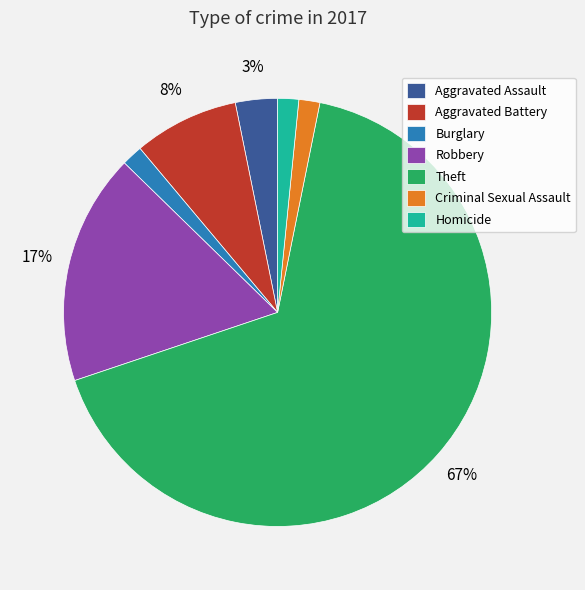

What percentage is the Burglary slice, to the nearest percent?

2%